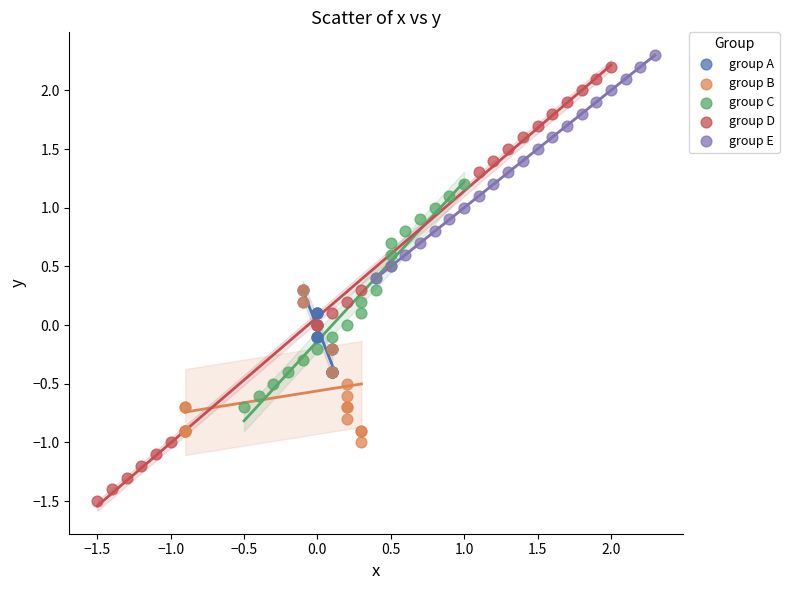

Which series reaches the minimum Y coordinate?

group D